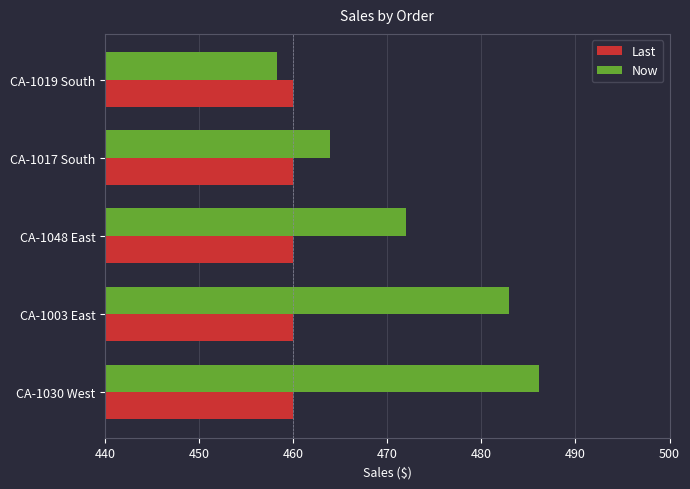

List the series in order of their overall mean, highest first.

Now, Last